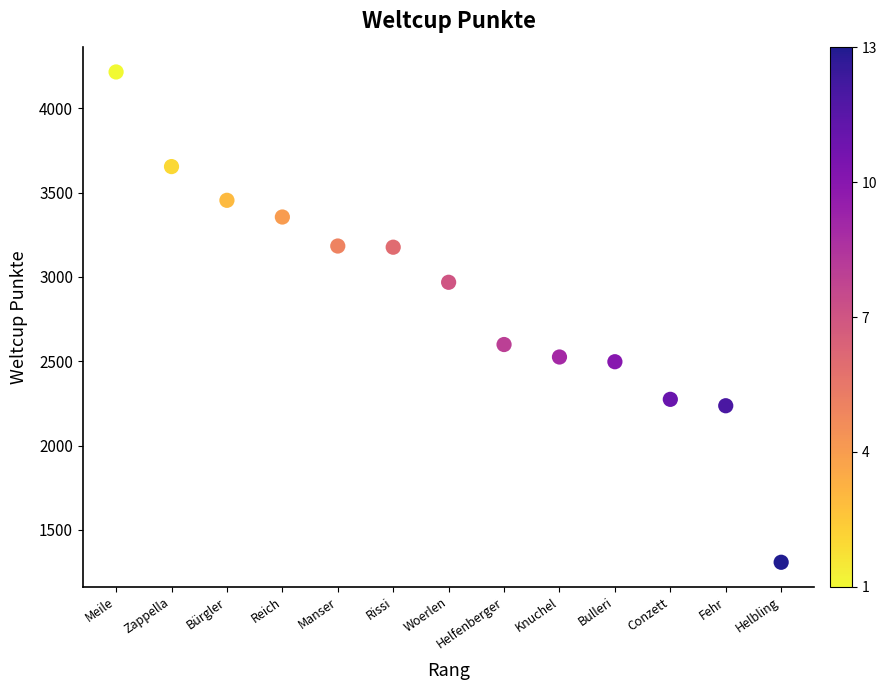

What Y value in the scatter plot is closest to 2761?

2599